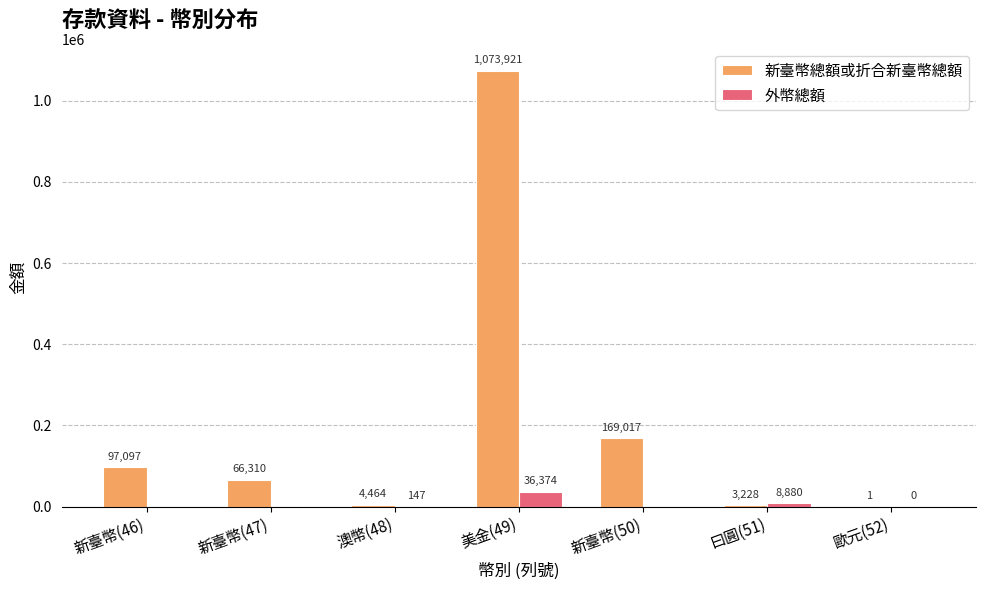

The value of 外幣總額 at 新臺幣(46) is 0.0. True or false?

True